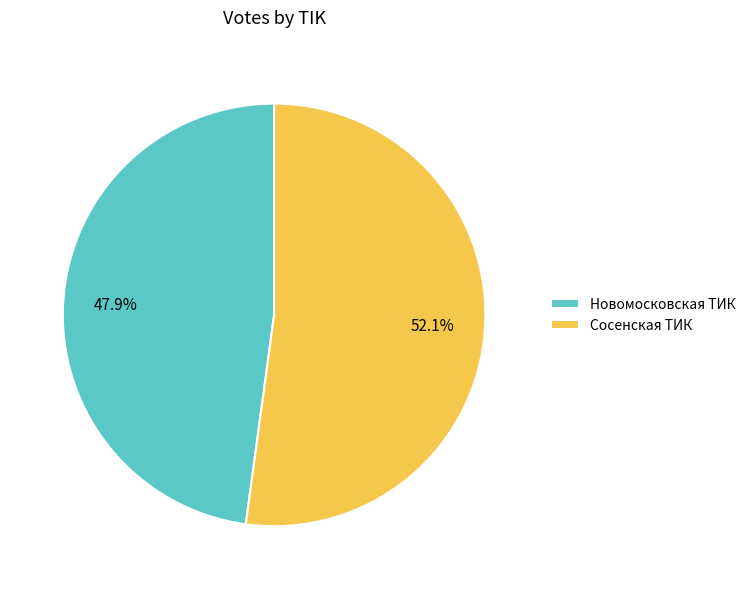

True or false: Сосенская ТИК accounts for 58% of the total.

False